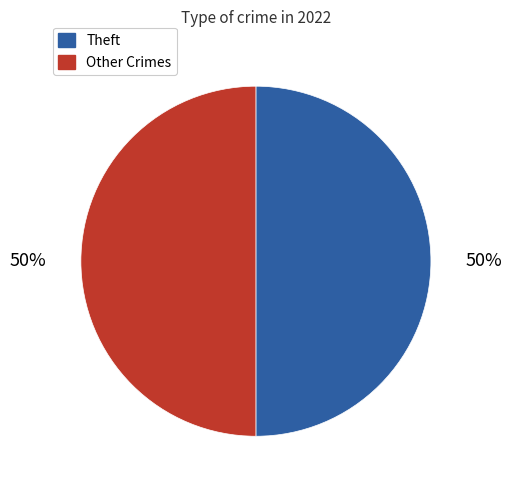

How many segments does this pie chart have?

2